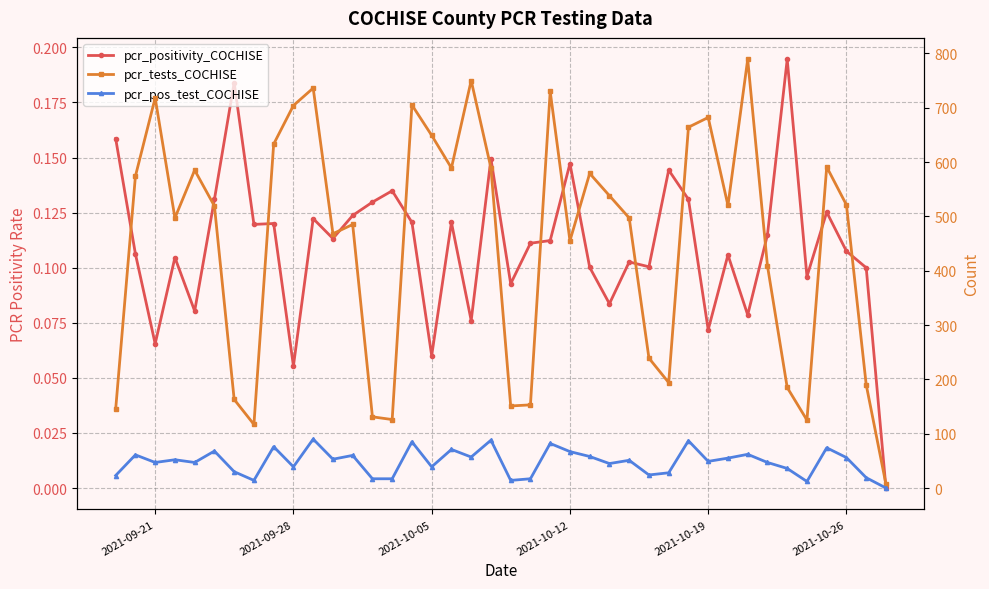

What is the value of the pcr_pos_test_COCHISE point at the 21st from the left?

14.0